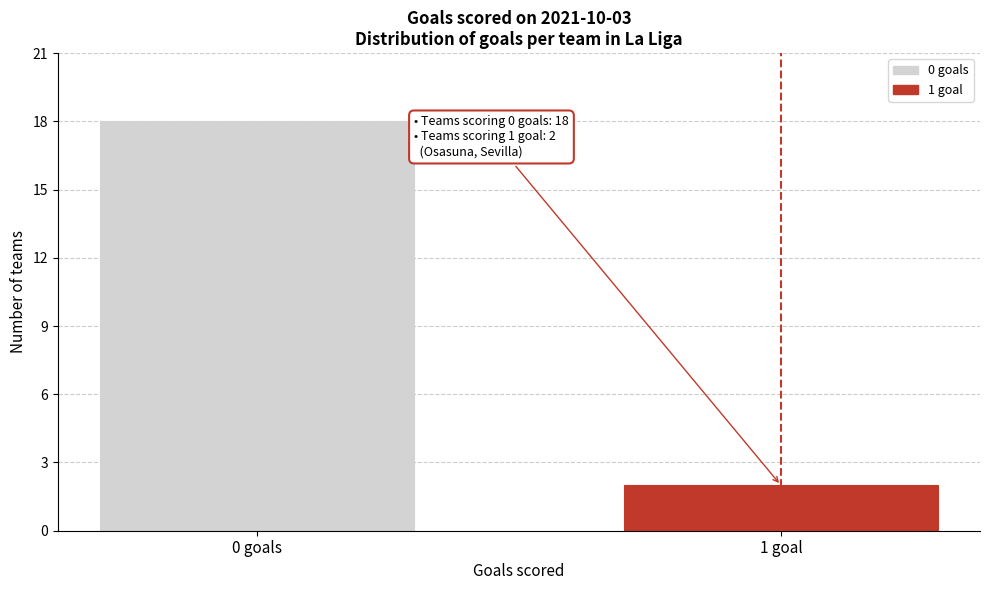

Reading left to right, transcribe all the data shown in this chart.

0 goals=18	1 goal=2